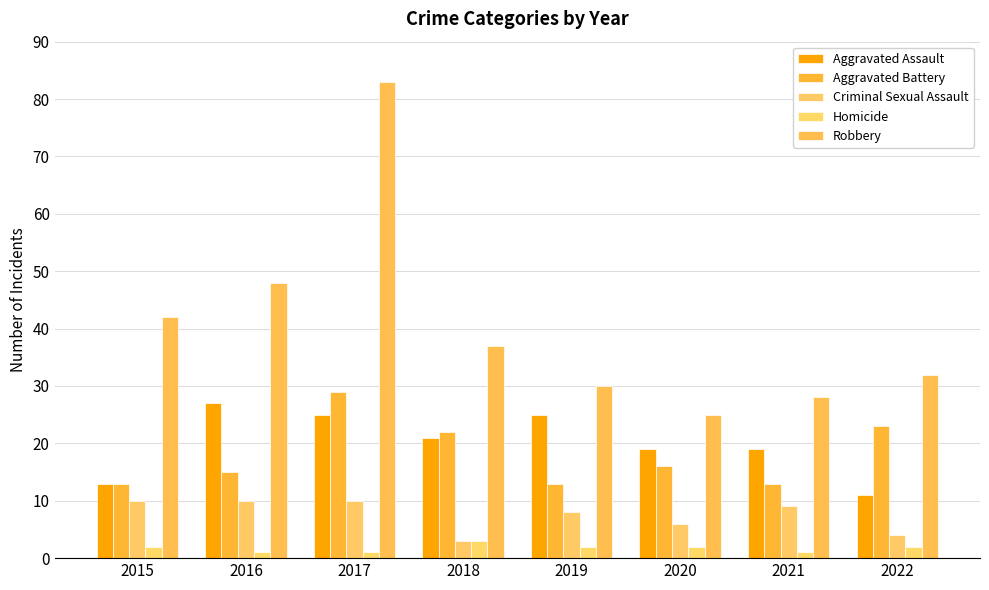

Rank the categories by Aggravated Battery value from lowest to highest.

2015, 2019, 2021, 2016, 2020, 2018, 2022, 2017